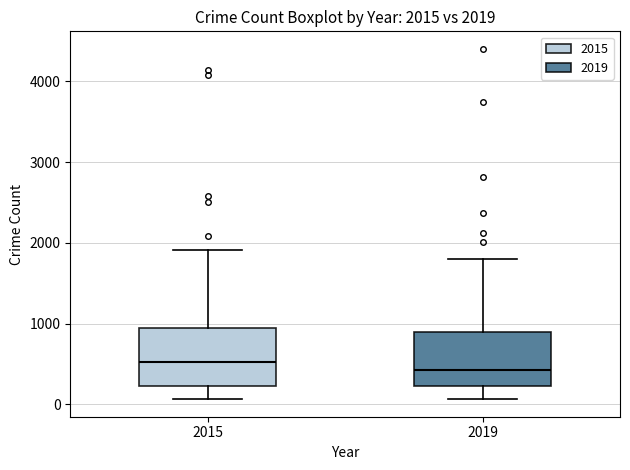

Which box has the lowest median line?

2019